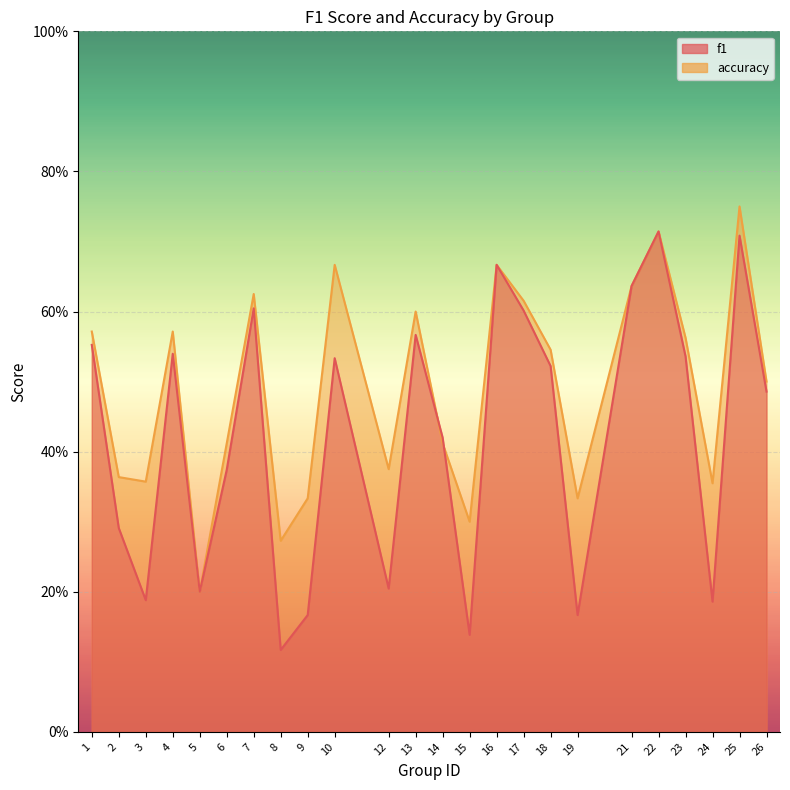

True or false: accuracy has more than 1 points higher than both neighbors.

True